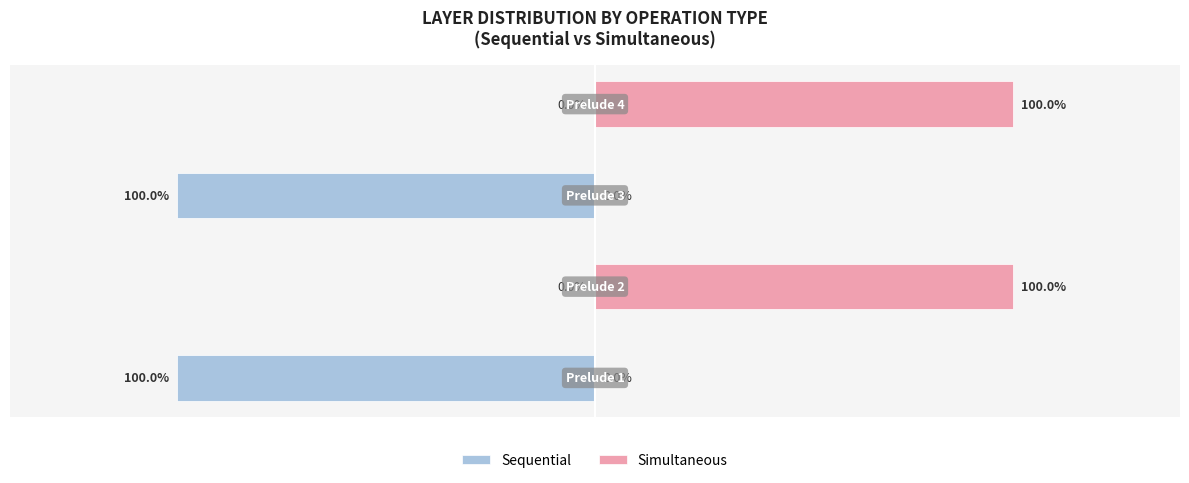

Which series has the widest spread of values?

Sequential